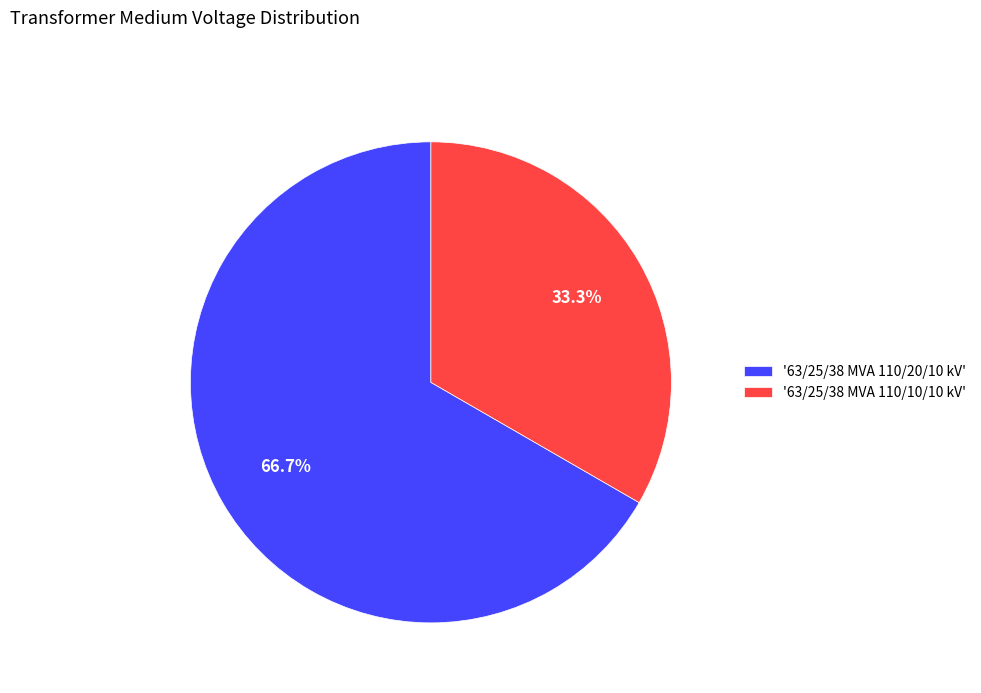

Rank the categories by value from highest to lowest.

'63/25/38 MVA 110/20/10 kV', '63/25/38 MVA 110/10/10 kV'